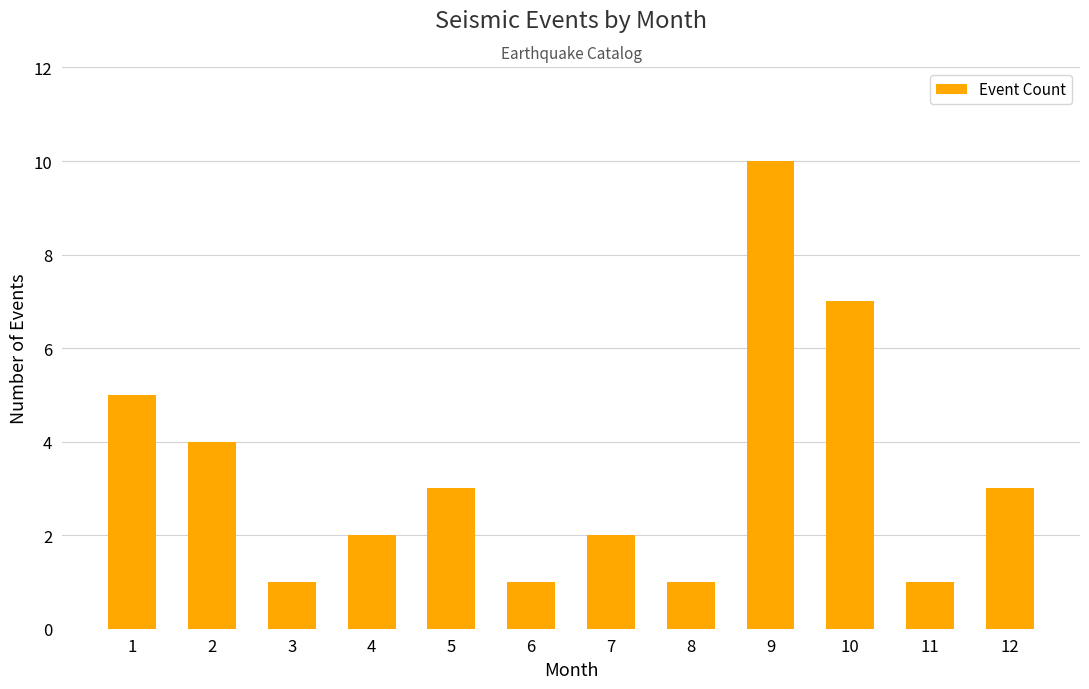

Which label corresponds to the largest value in the chart?

9